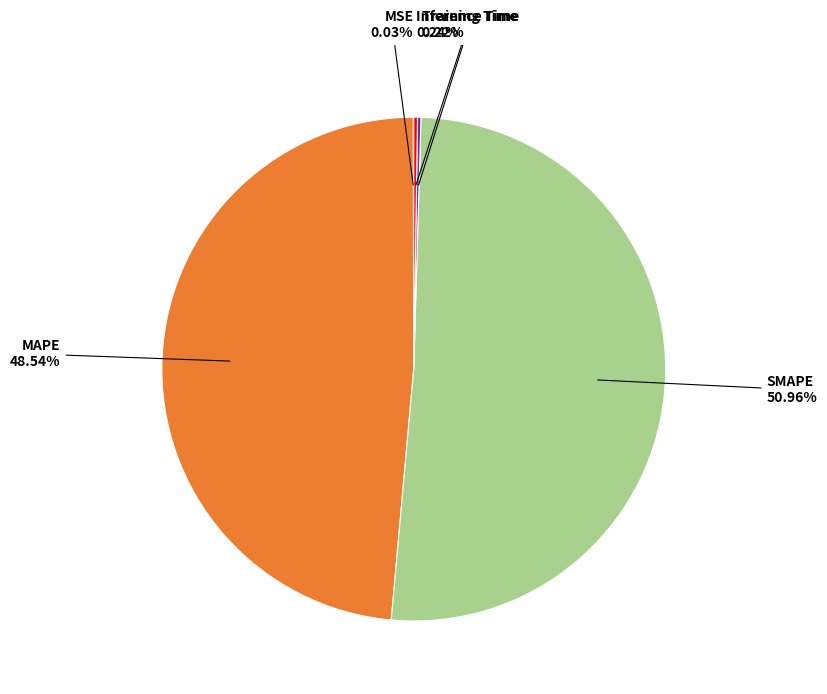

To the nearest percent, what is the average slice percentage?

20%